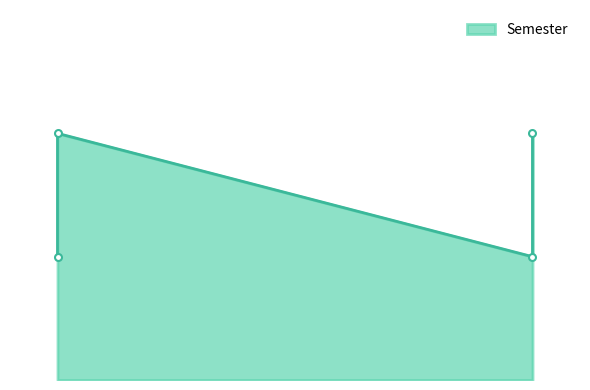

At which category does the chart reach its minimum across all series?

2